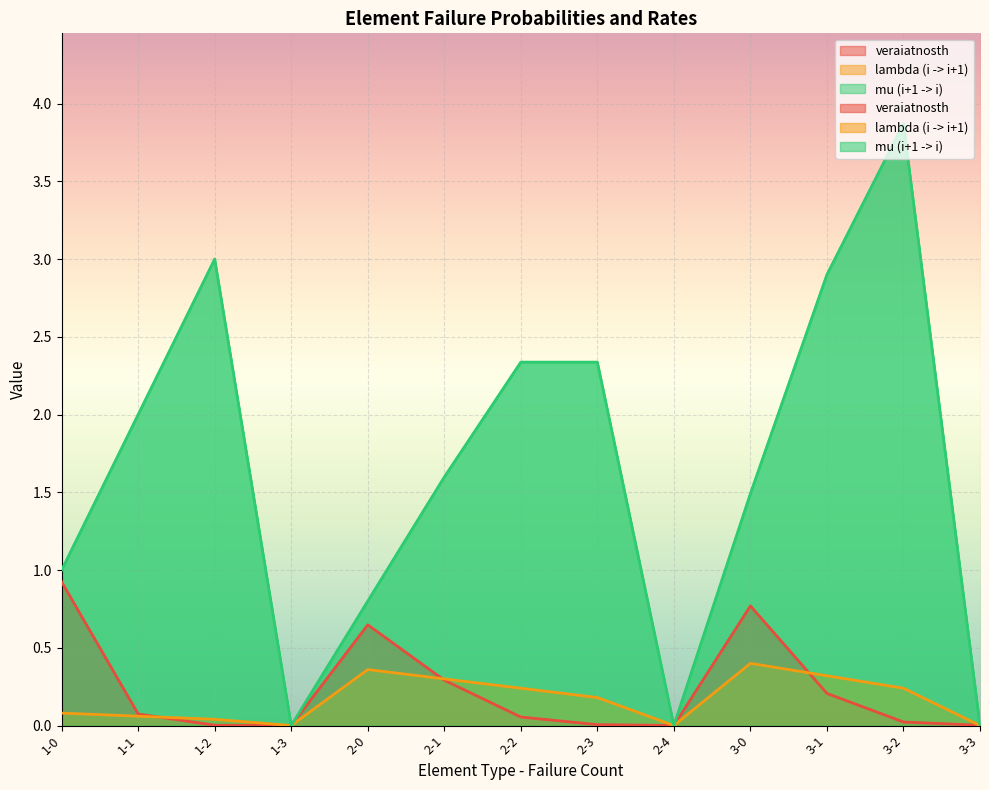

What is the average value of the mu (i+1 -> i) series?

1.6